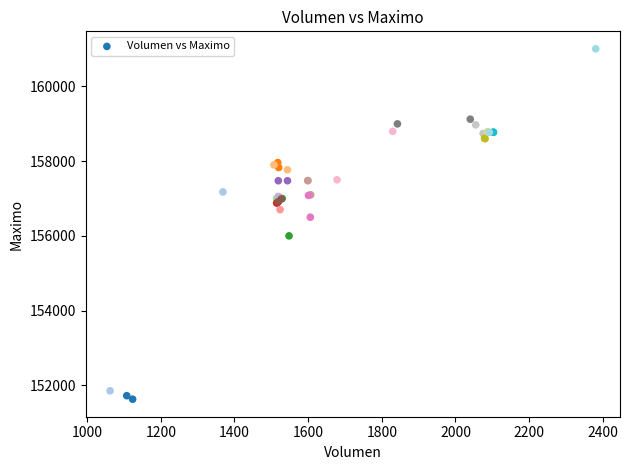

What Y value in the scatter plot is closest to 156316?

156500